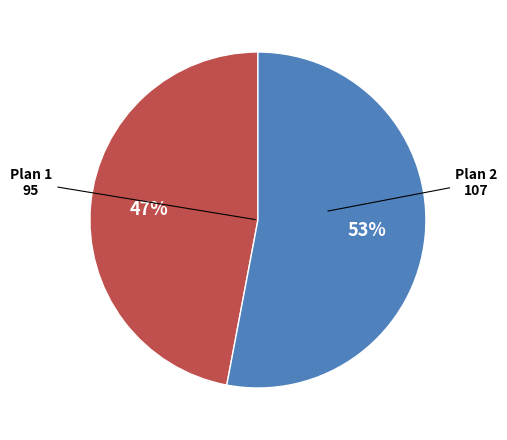

To the nearest percent, what is the average slice percentage?

50%